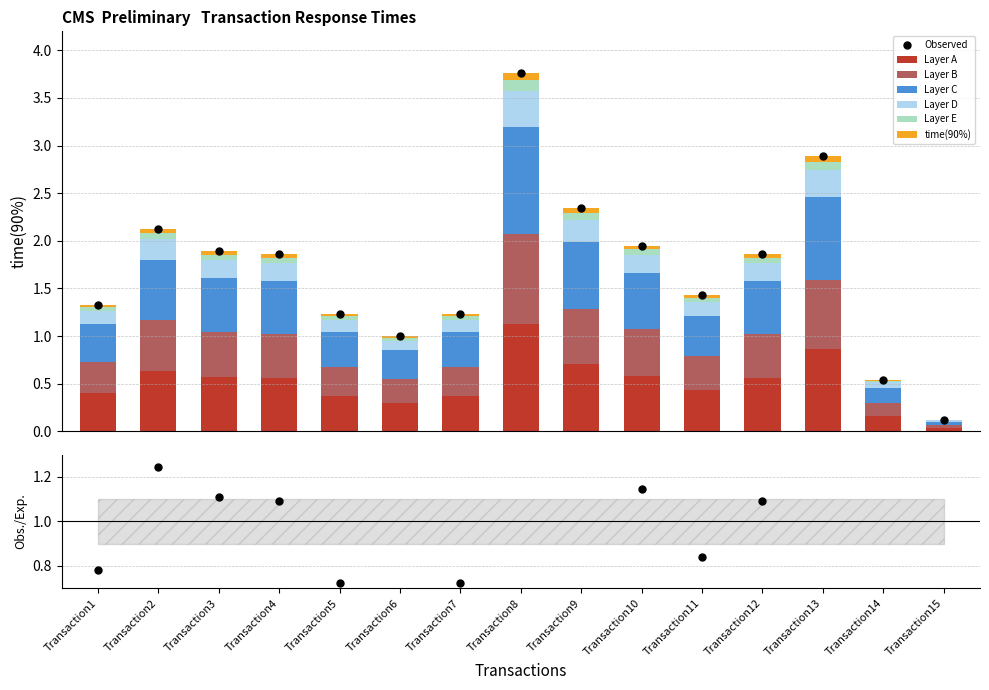

How many data points does each series have?

15